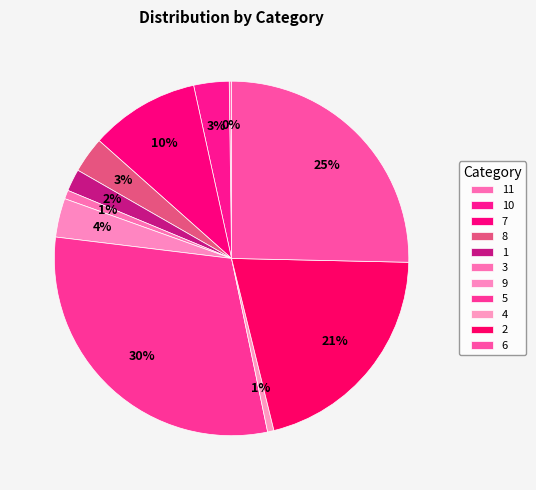

What is the ratio of the value at 1 to the value at 10?

0.6